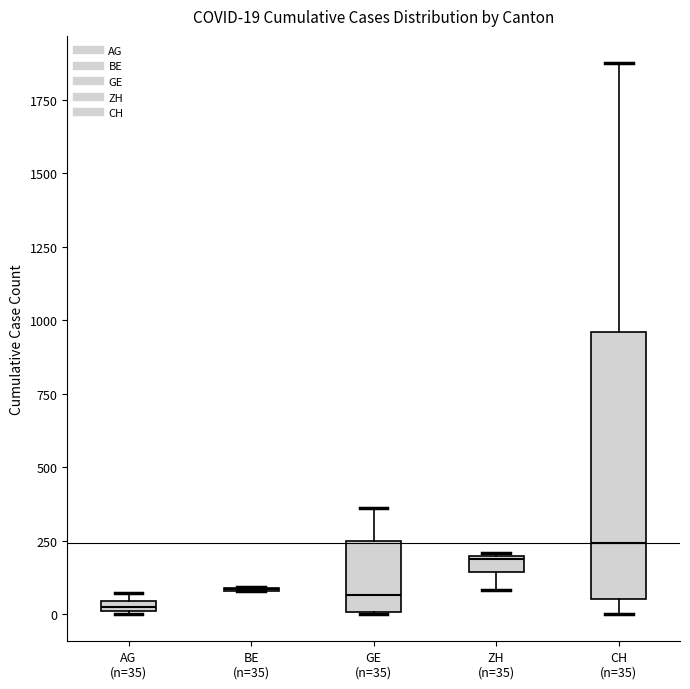

Comparing the boxes themselves (not the whiskers), which one is the tallest?

CH (n=35)